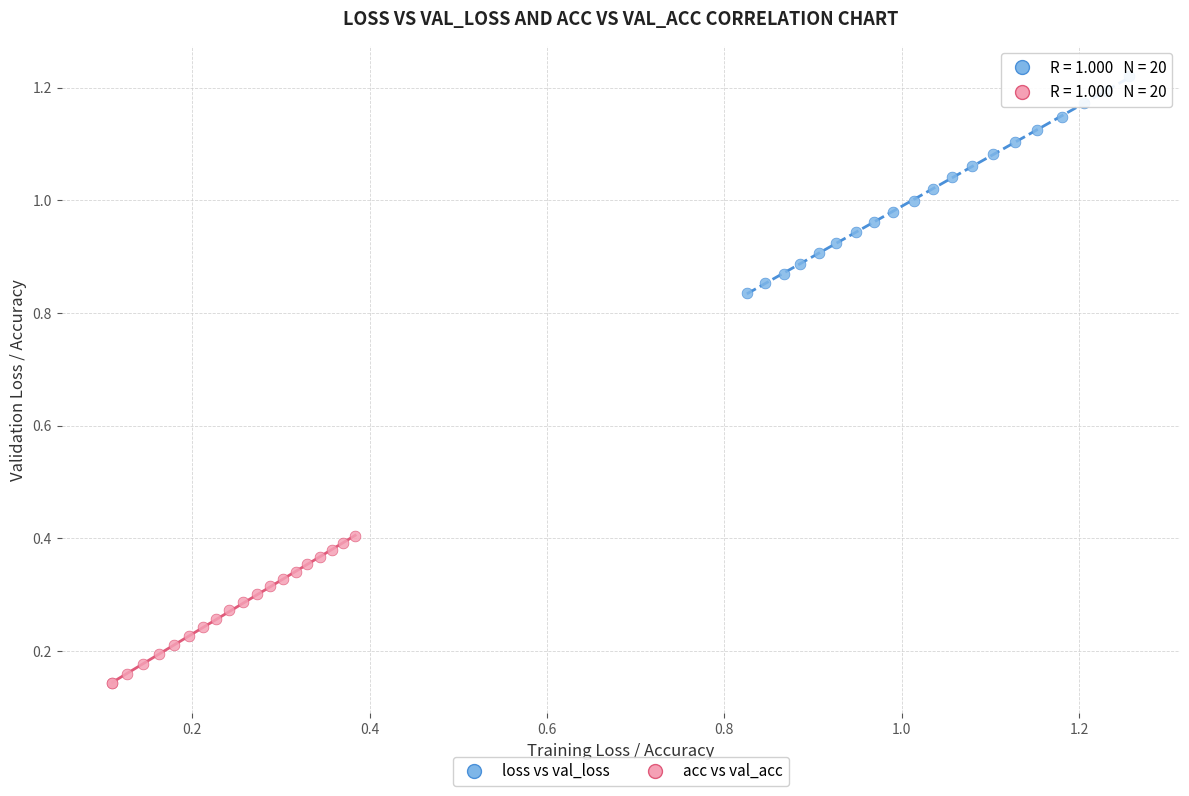

Which series has the largest Y range (max minus min)?

loss vs val_loss